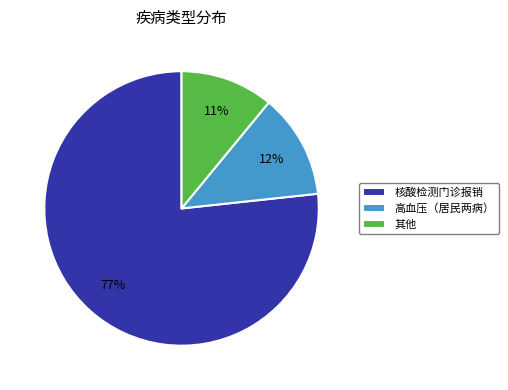

To the nearest percent, what is the average slice percentage?

33%